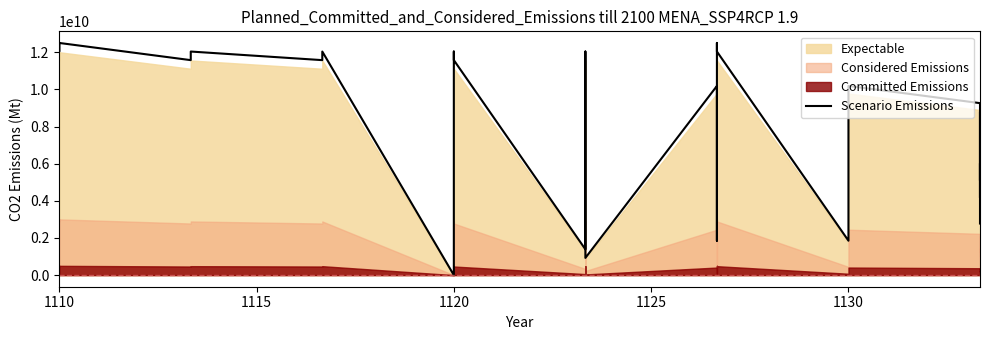

How many lines are shown in the chart?

1